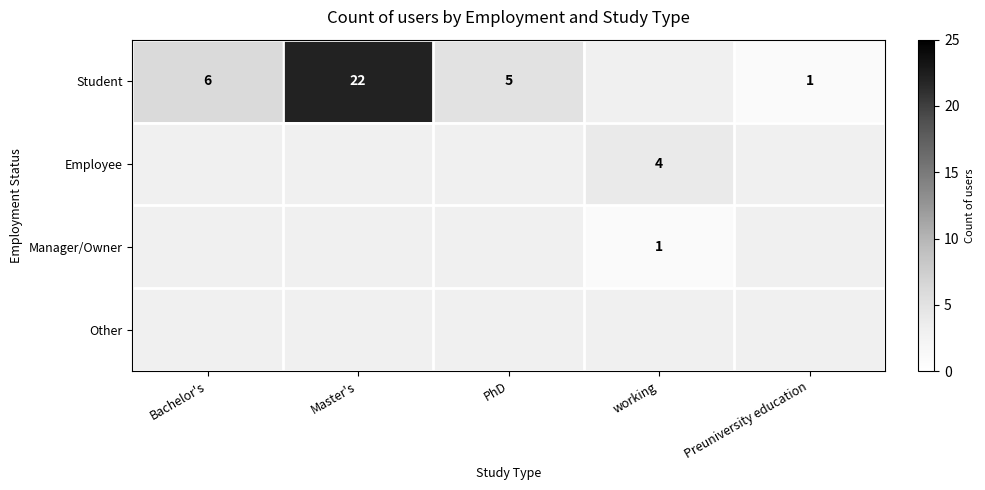

The value of Student at Bachelor's is 6. True or false?

True